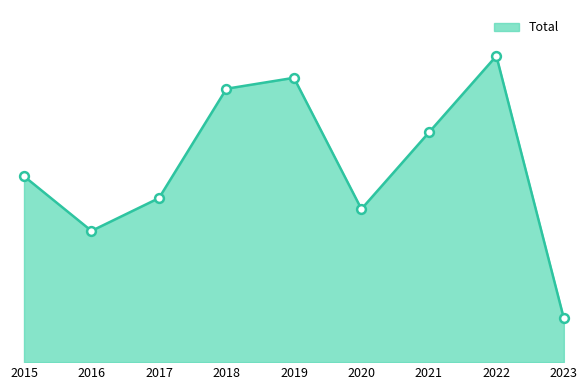

Does the chart have visible grid lines?

No